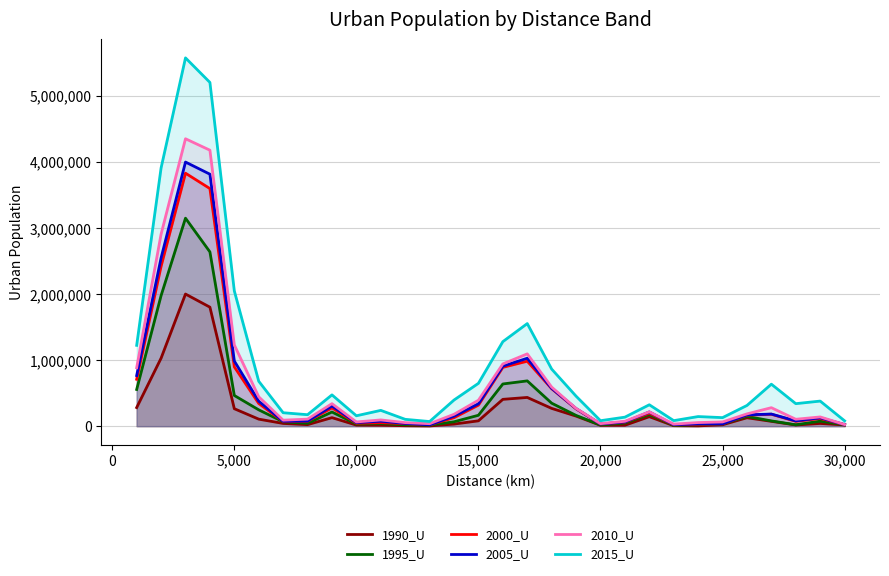

The 2015_U series shows 850201 at 15,000. True or false?

False